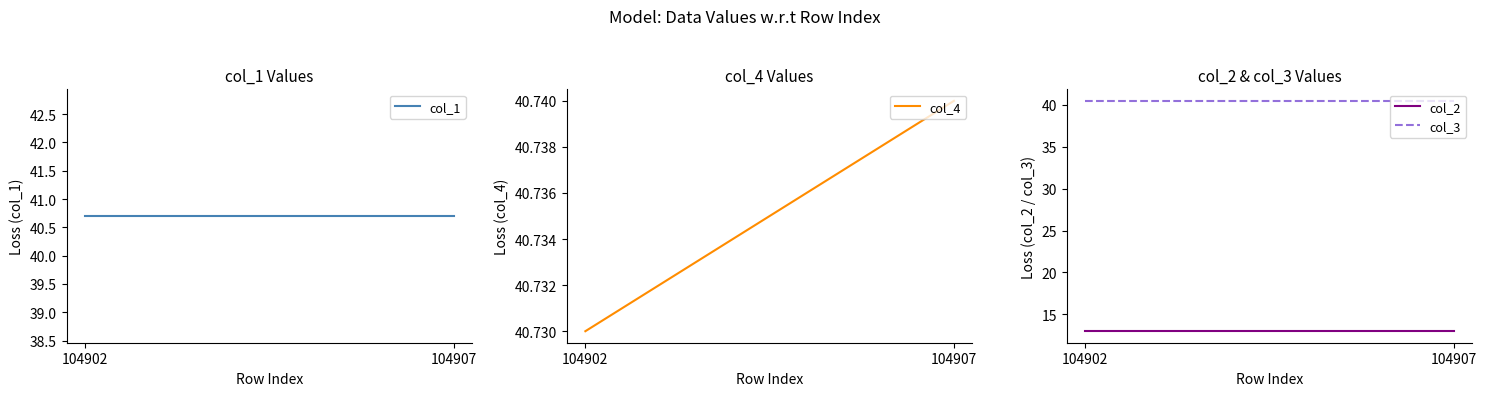

The col_1 series shows 40.7 at 104907. True or false?

True